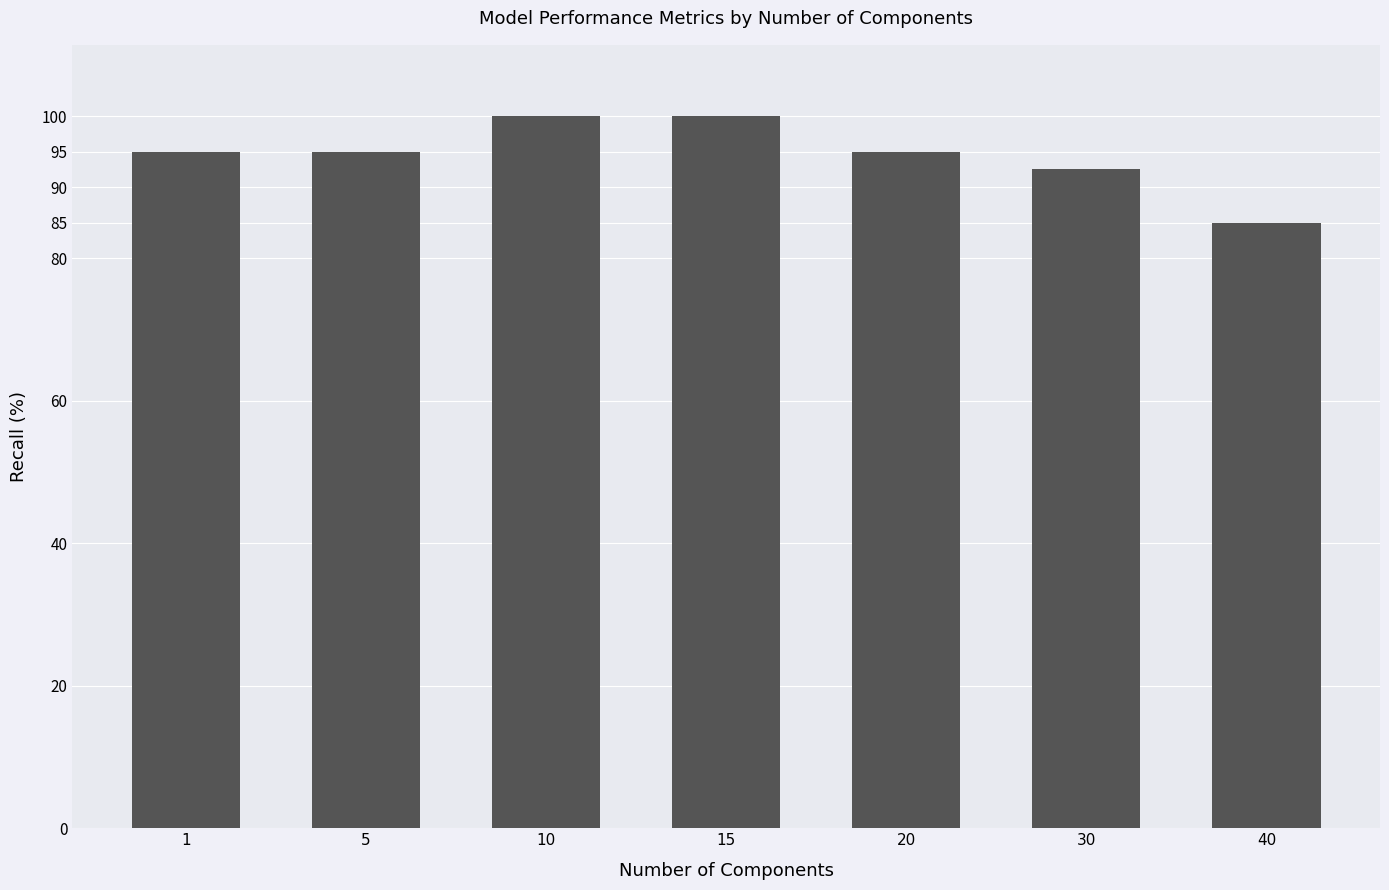

Reading left to right, extract all data points from this chart.

1=95.0	5=95.0	10=100.0	15=100.0	20=95.0	30=92.5	40=85.0